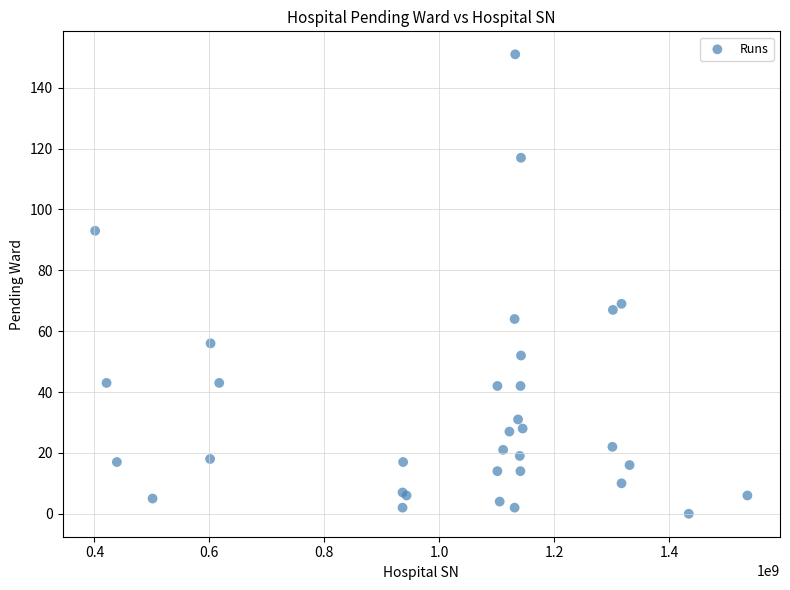

What Y value in the scatter plot is closest to 75?

69